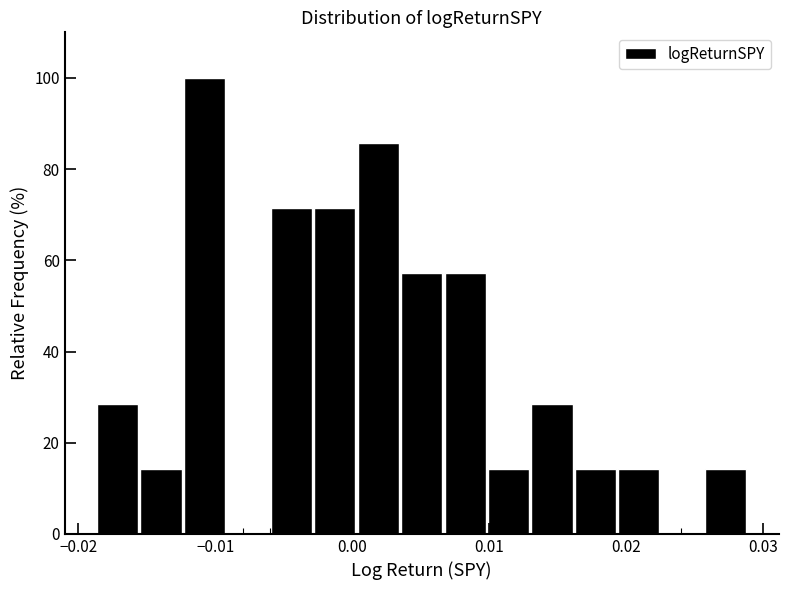

Read against the x-axis, roughly where is the centre of the tallest bar?

-0.011